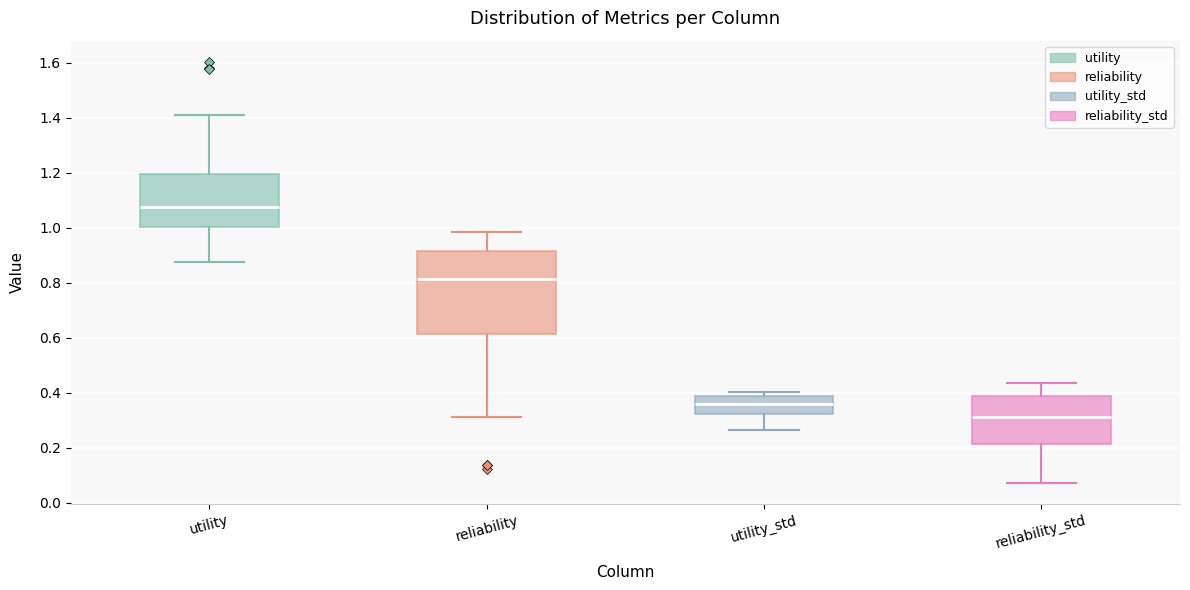

Comparing the boxes themselves (not the whiskers), which one is the tallest?

reliability